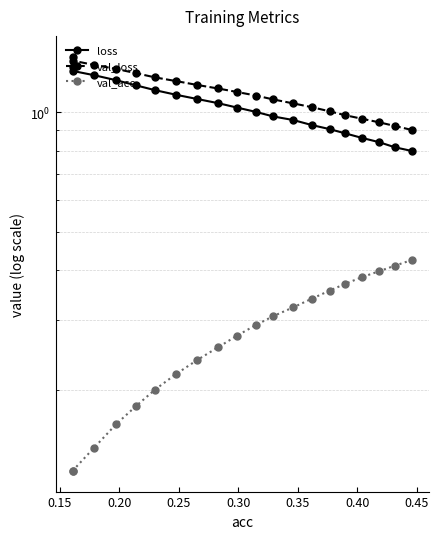

True or false: val_acc has a value of 0.1 at 0.40.

False